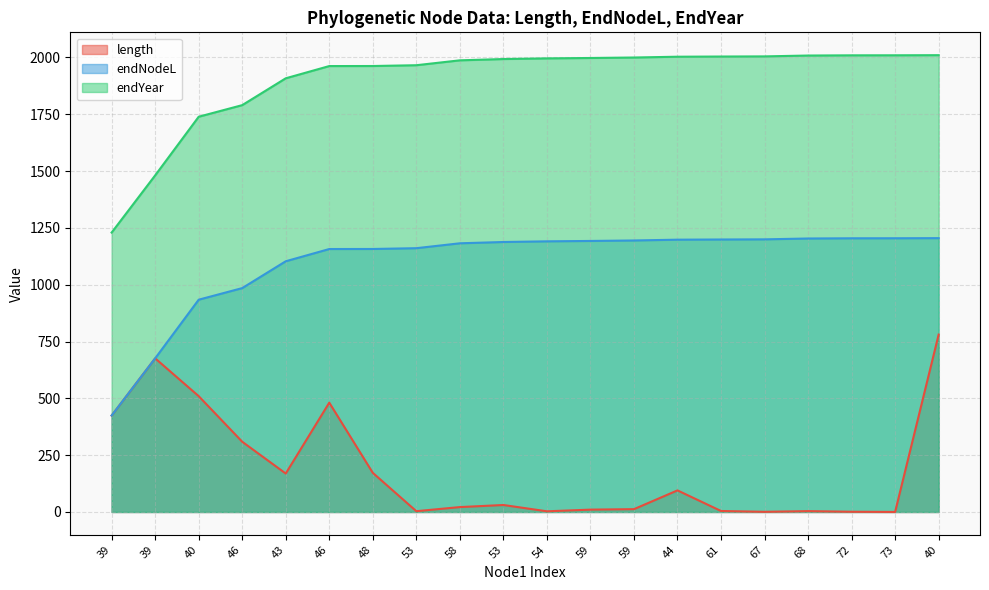

At how many categories does at least one series exceed 1350?

19